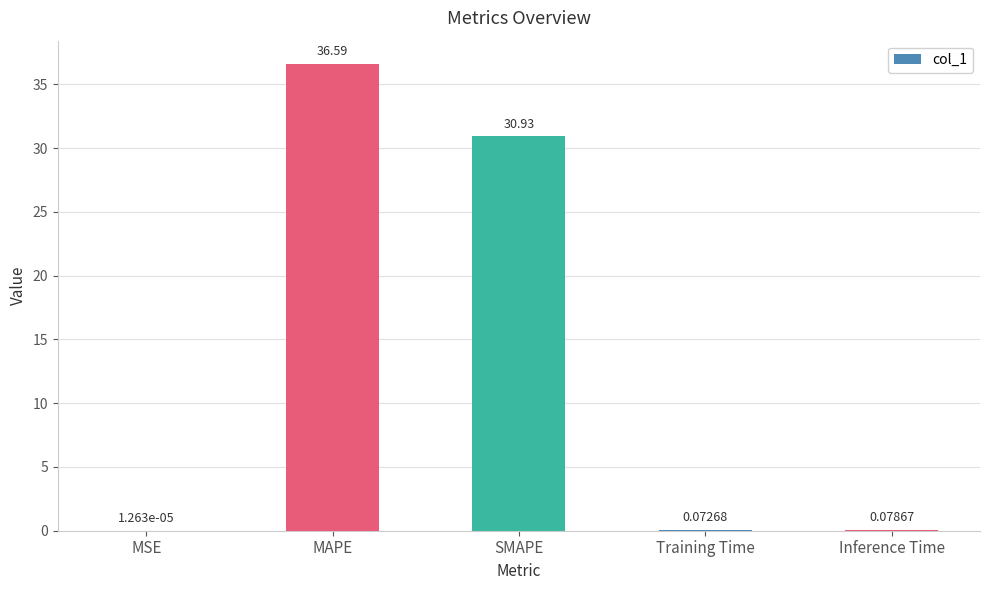

At which category does the chart reach its peak across all series?

MAPE